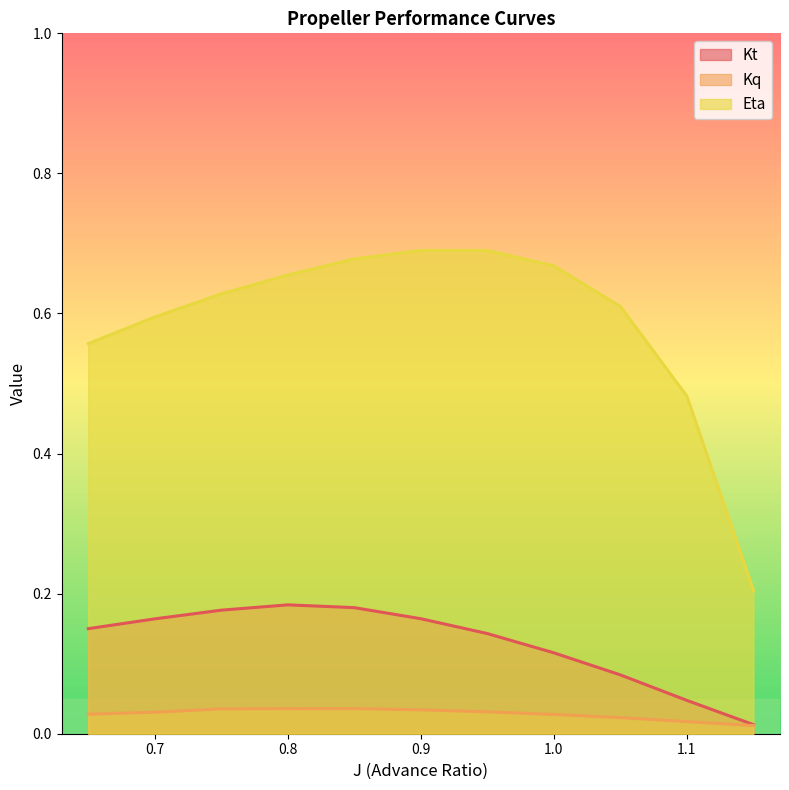

Rank the series at 0.9 from lowest to highest value.

Kq, Kt, Eta